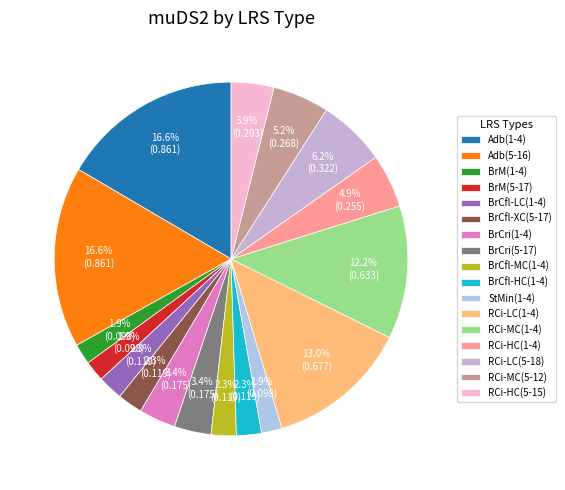

Which has a higher value, RCi-MC(1-4) or Adb(1-4)?

Adb(1-4)